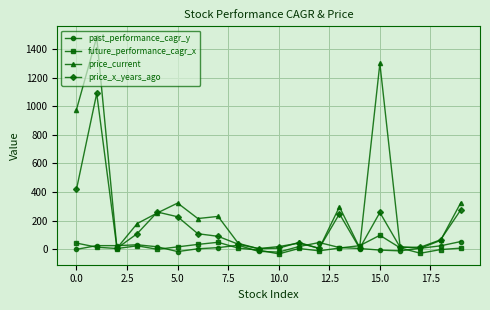

Rank the series by their maximum value, from lowest to highest.

past_performance_cagr_y, future_performance_cagr_x, price_x_years_ago, price_current